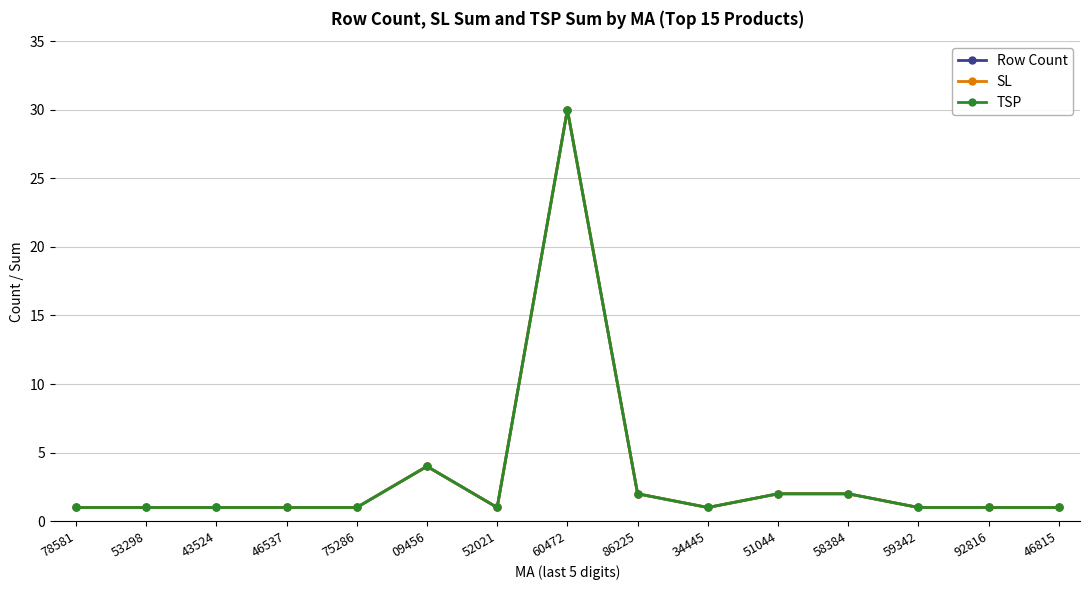

Reading right to left, transcribe all the data shown in this chart.

Row Count: 46815=1	92816=1	59342=1	58384=2	51044=2	34445=1	86225=2	60472=30	52021=1	09456=4	75286=1	46537=1	43524=1	53298=1	78581=1
SL: 46815=1	92816=1	59342=1	58384=2	51044=2	34445=1	86225=2	60472=30	52021=1	09456=4	75286=1	46537=1	43524=1	53298=1	78581=1
TSP: 46815=1	92816=1	59342=1	58384=2	51044=2	34445=1	86225=2	60472=30	52021=1	09456=4	75286=1	46537=1	43524=1	53298=1	78581=1